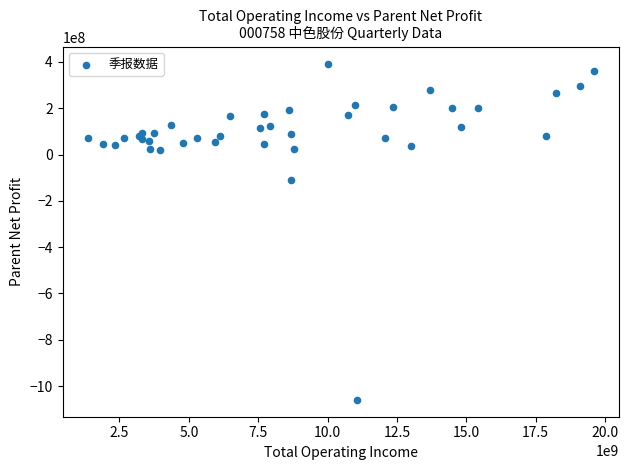

What Y value in the scatter plot is closest to -333330323?

-111679675.0